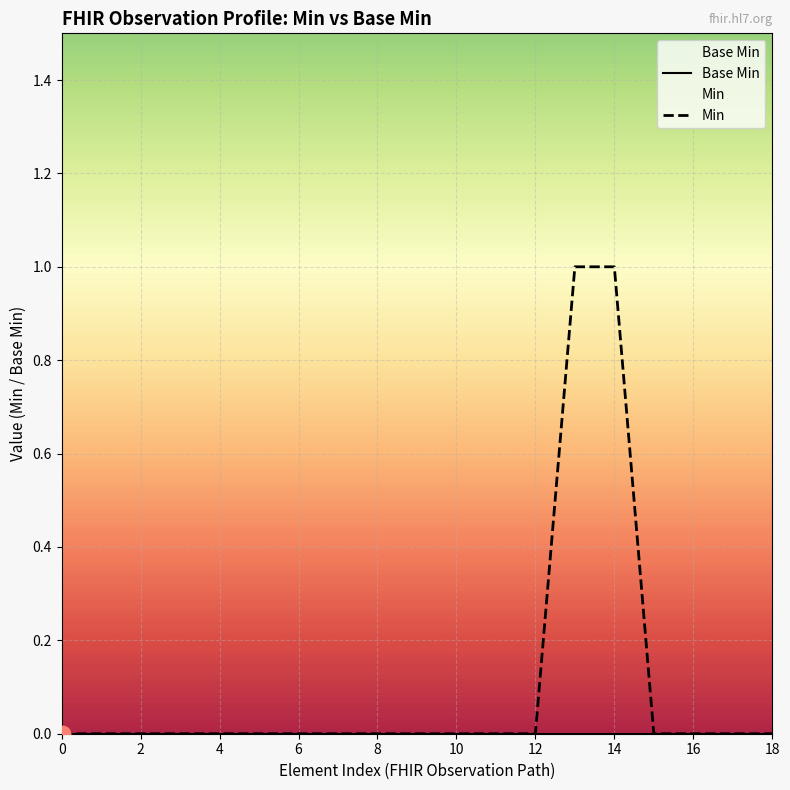

Which category has the highest value across all series?

13